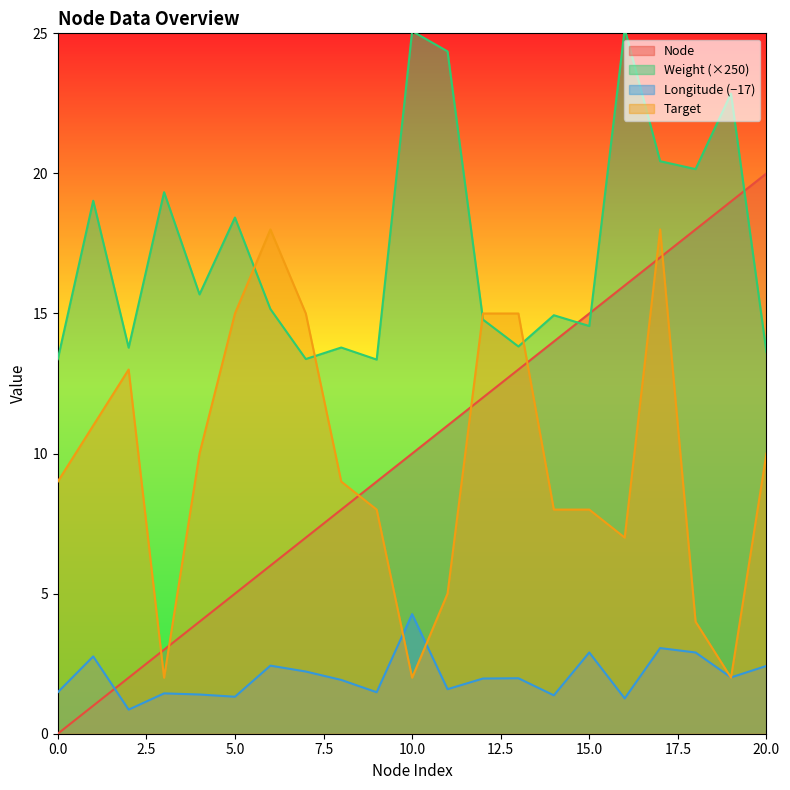

How many data points in Weight are less than 15?

10